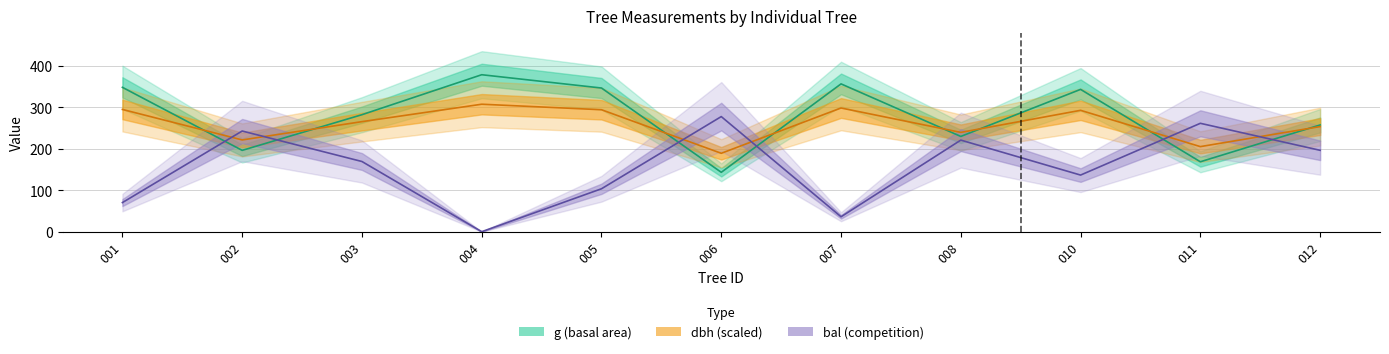

True or false: g has more than 0 interior local peaks.

True